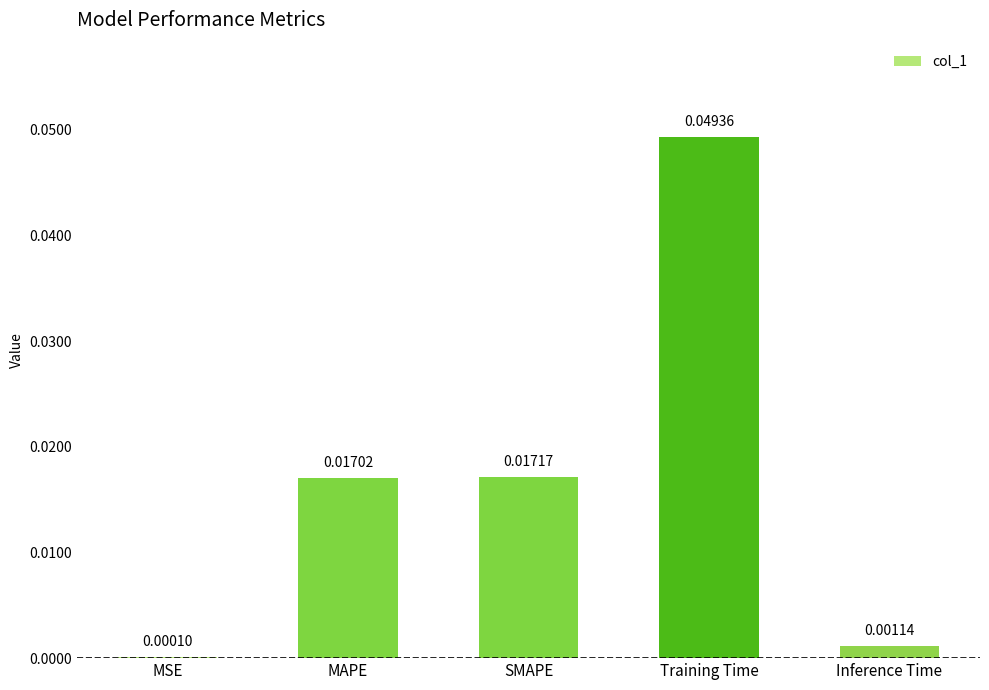

Which has a higher value, Inference Time or MAPE?

MAPE